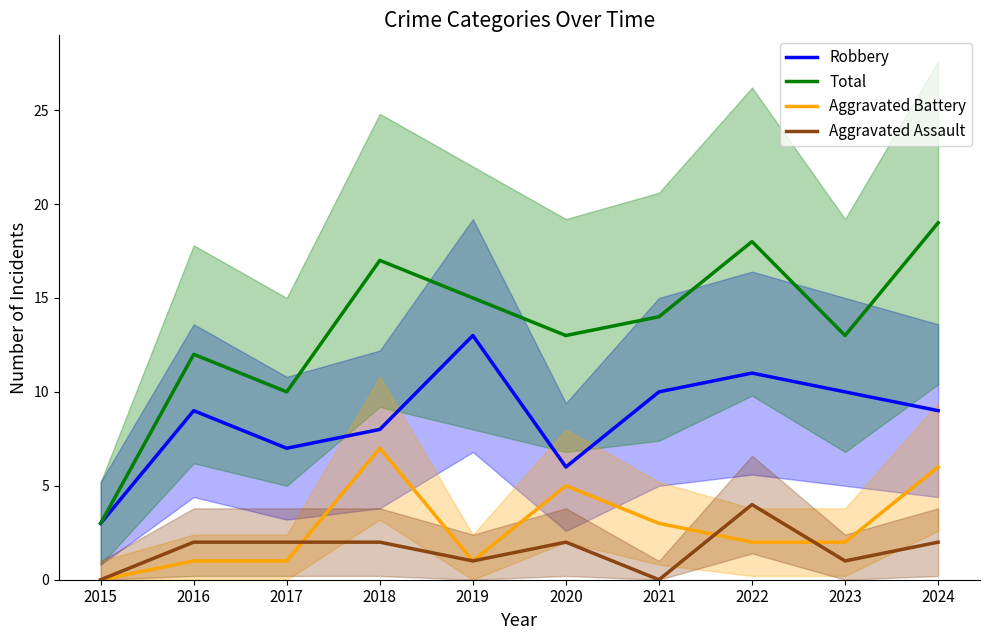

True or false: Aggravated Battery and Robbery cross at least once.

False